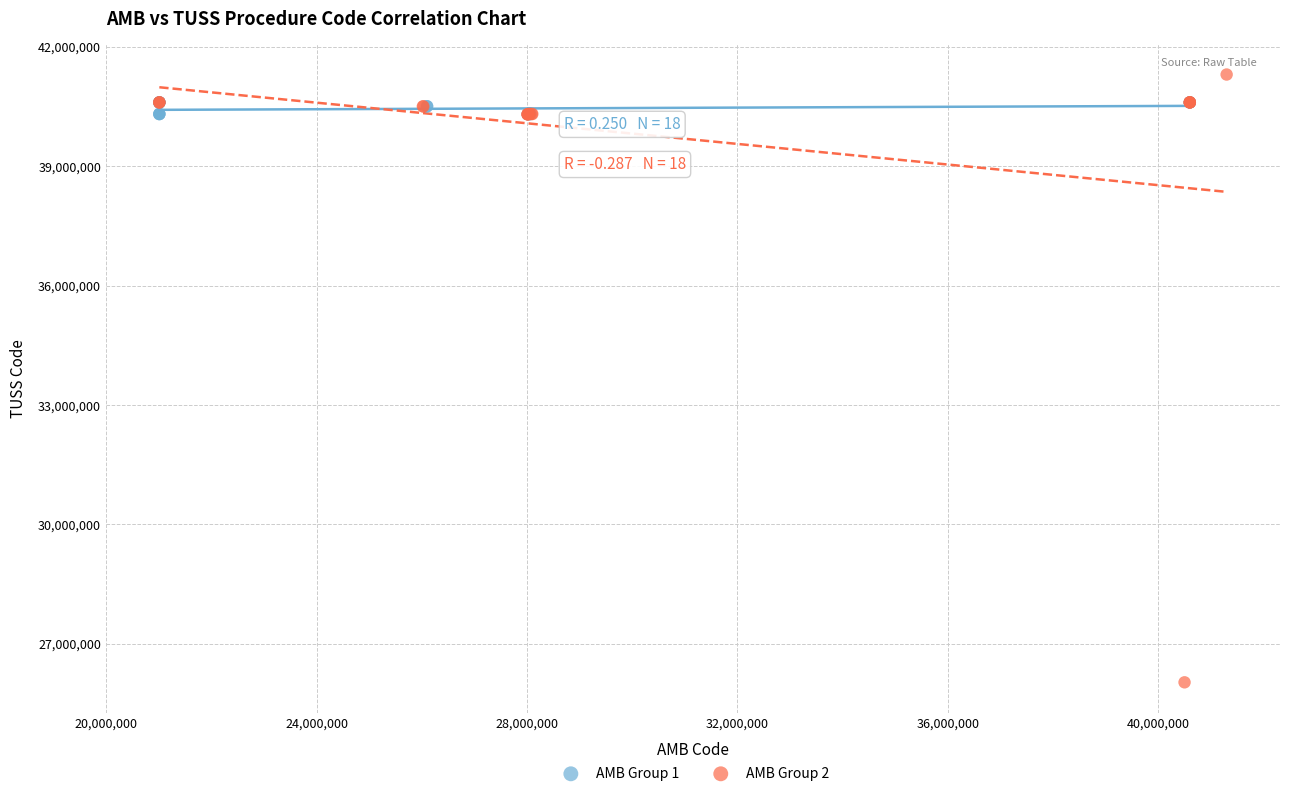

Which series reaches the maximum Y coordinate?

AMB Group 2